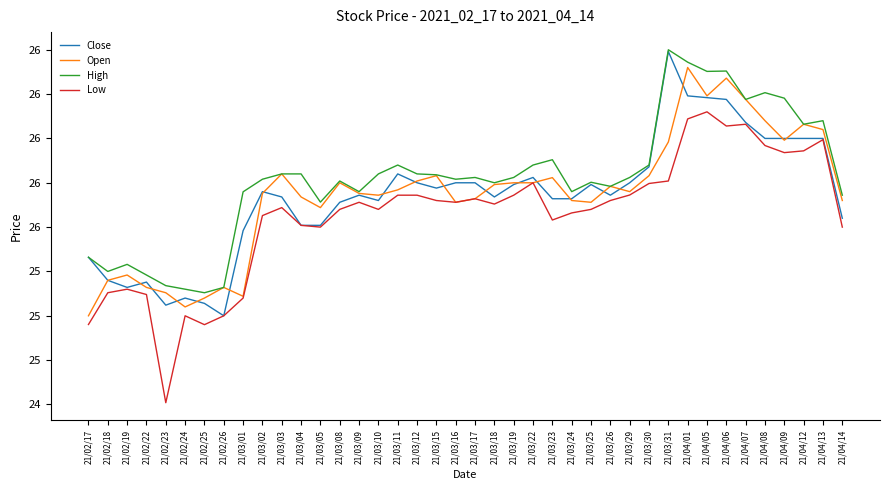

Between 21/03/09 and 21/03/22, which is larger?

21/03/22